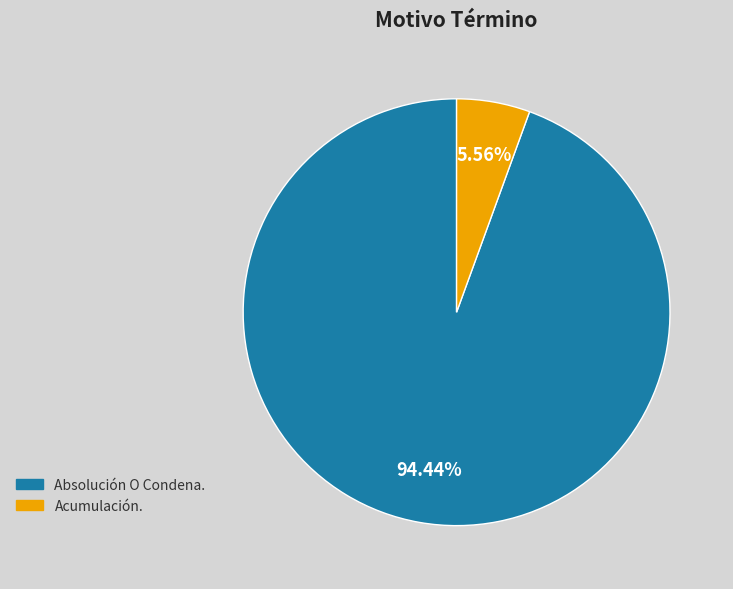

The Absolución O Condena. slice represents 99% of the pie. True or false?

False